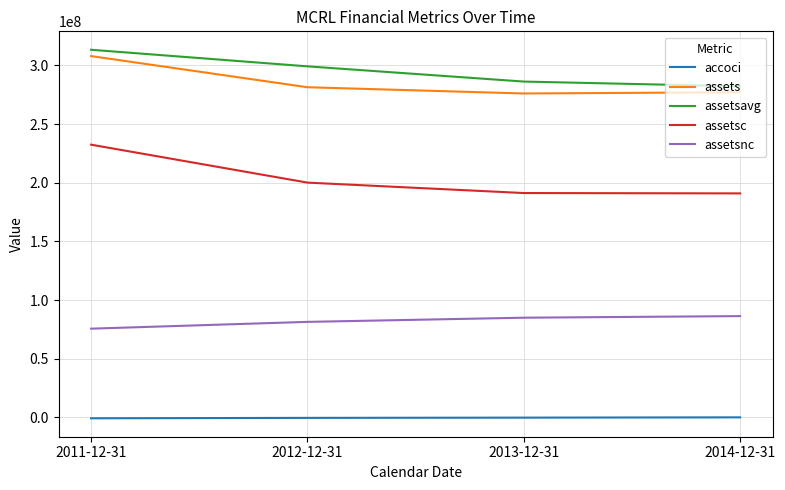

Which series has the largest range (max minus min)?

assetsc